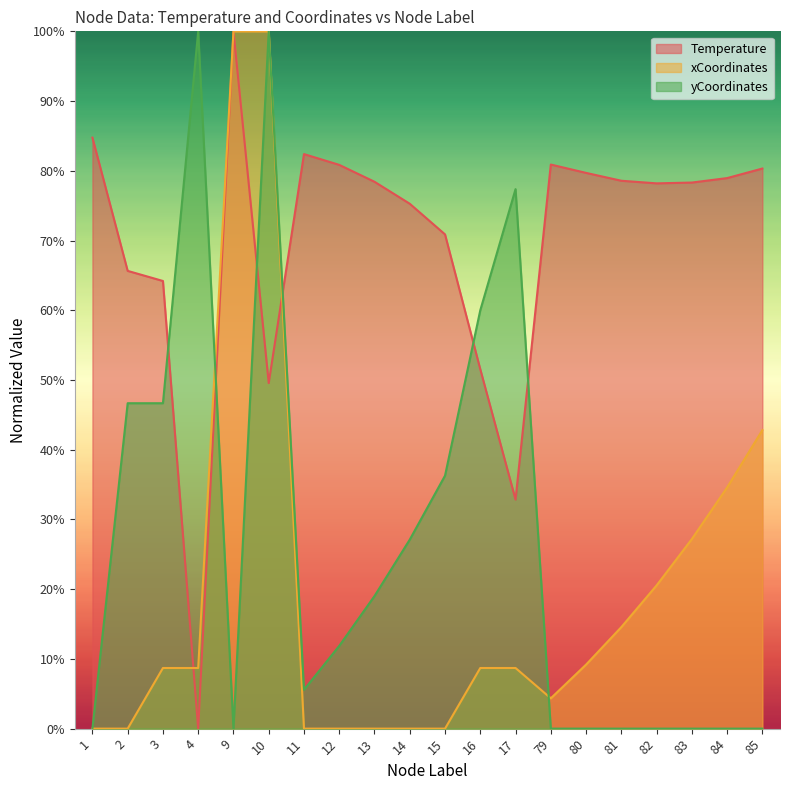

How many lines are shown in the chart?

3